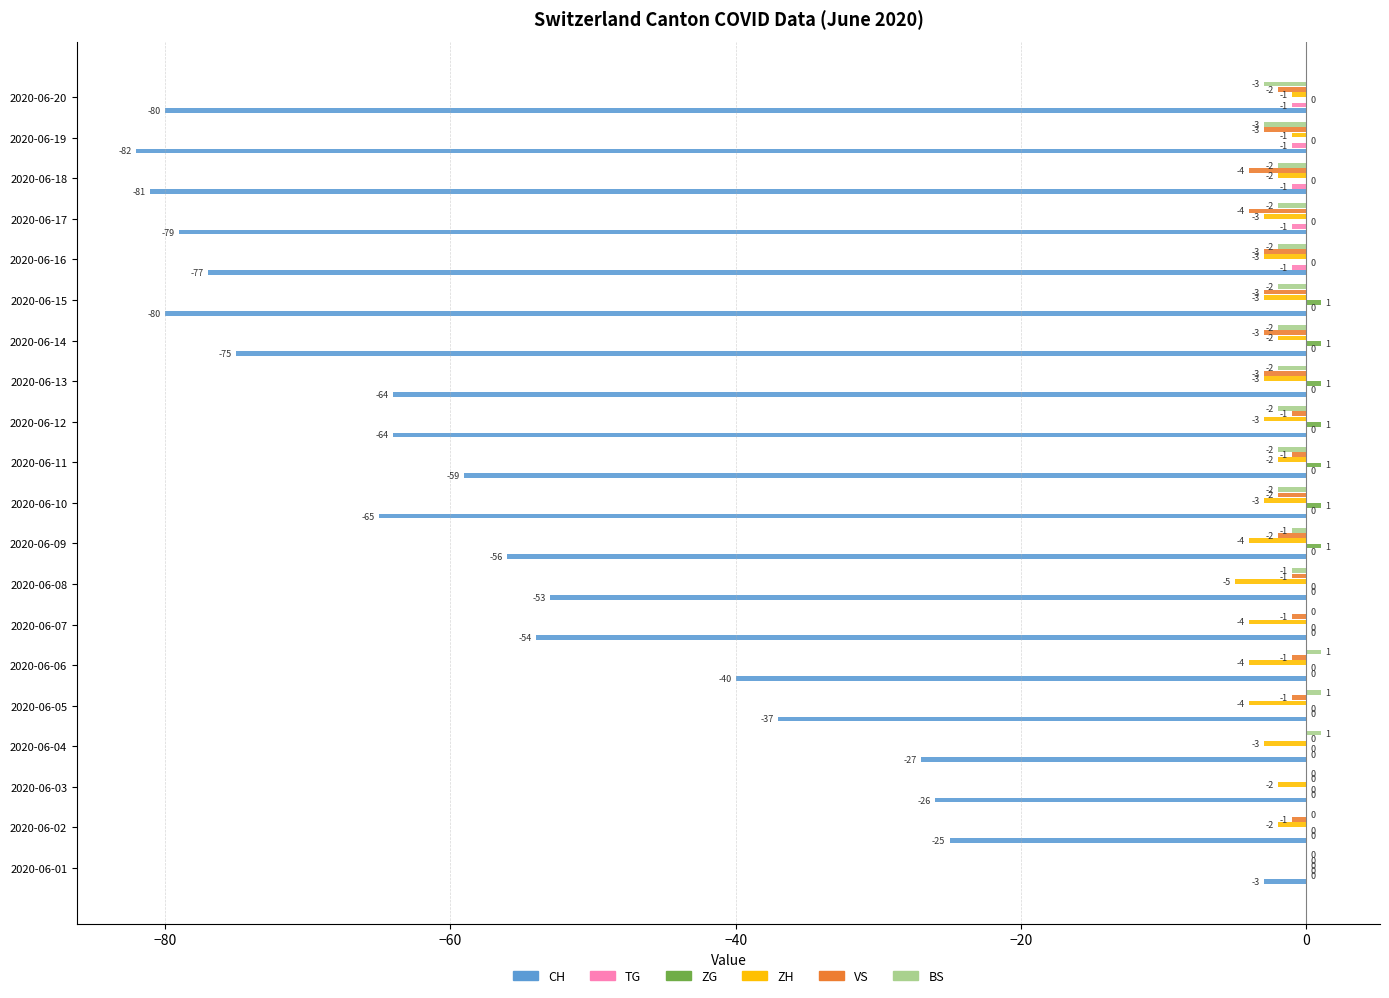

Read the VS value at 2020-06-19.

-3